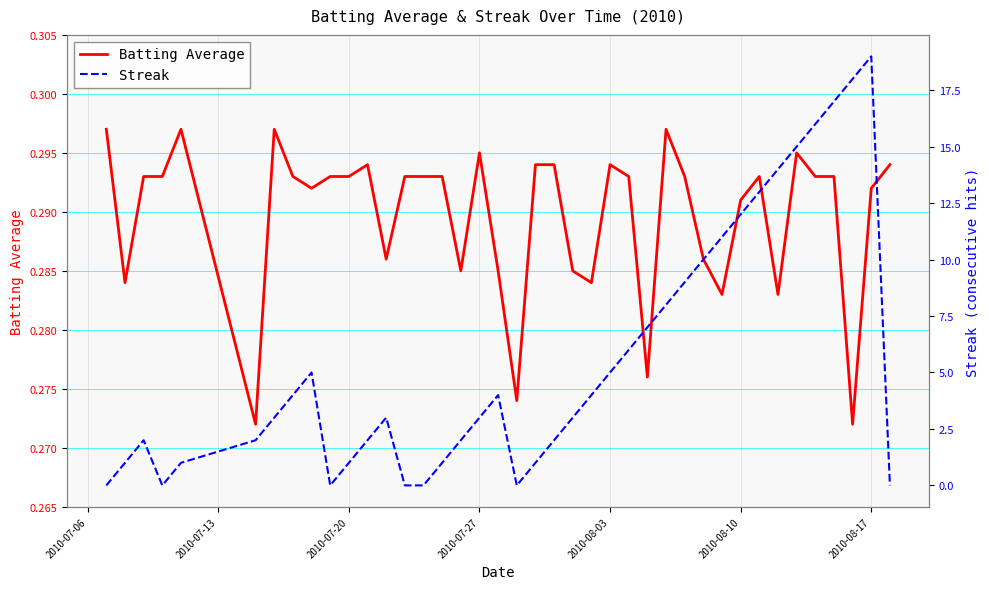

Between 2010-08-03 and 2010-07-20, which is larger?

2010-08-03